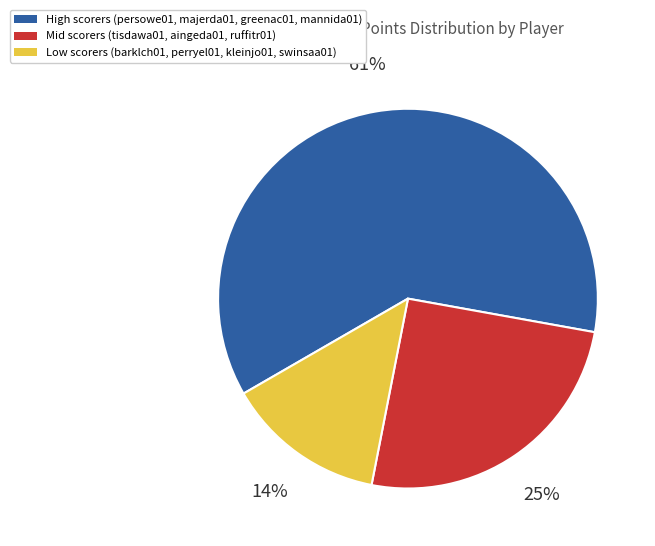

Which slice is the largest?

High scorers (persowe01, majerda01, greenac01, mannida01)